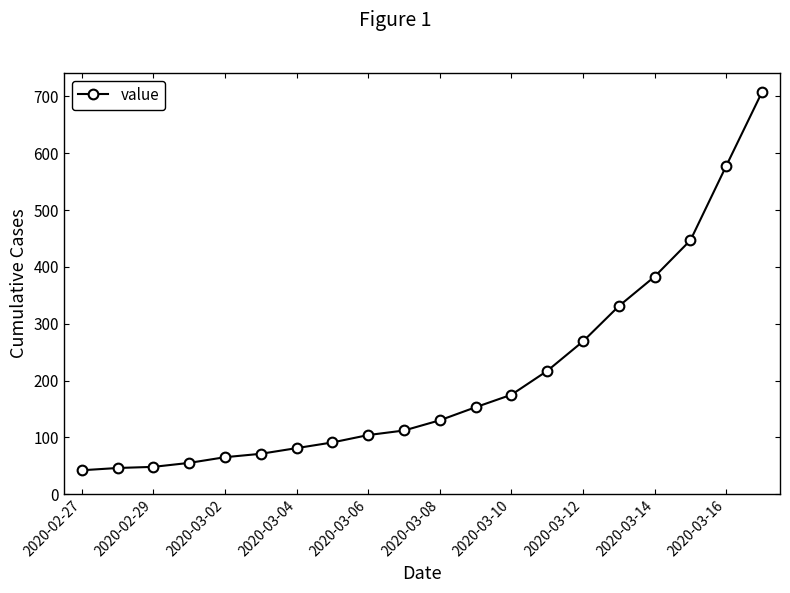

What is the value of the 15th point from the left?

269